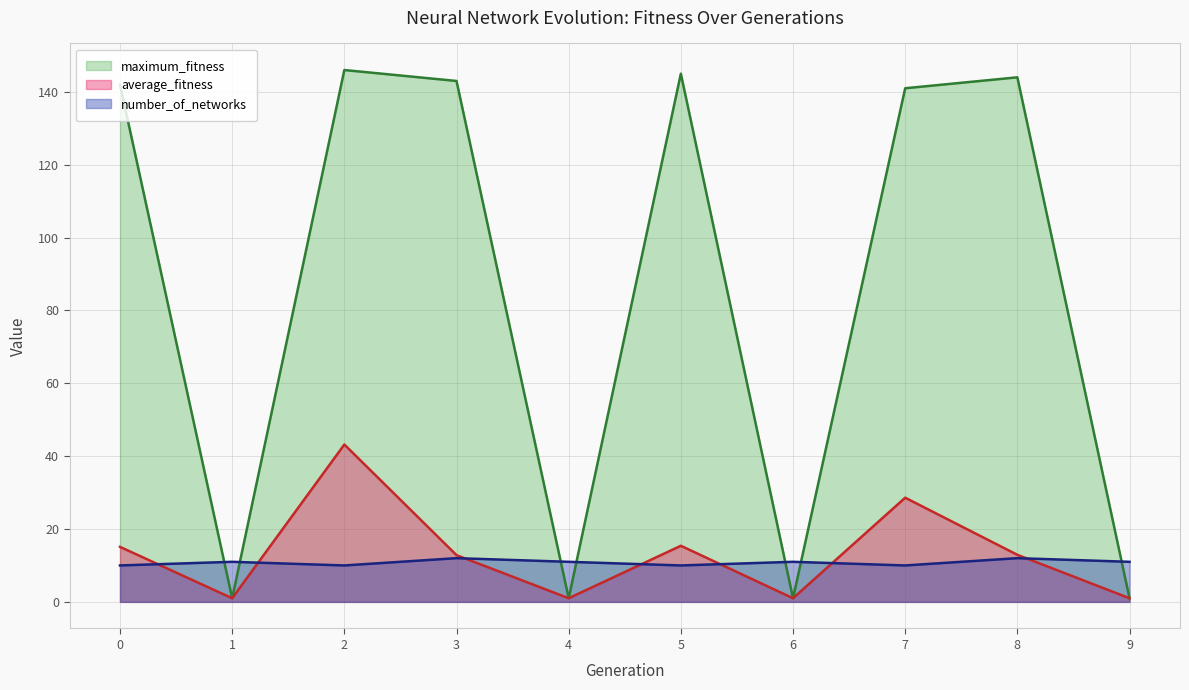

Rank the series at 0 from highest to lowest value.

maximum_fitness, average_fitness, number_of_networks